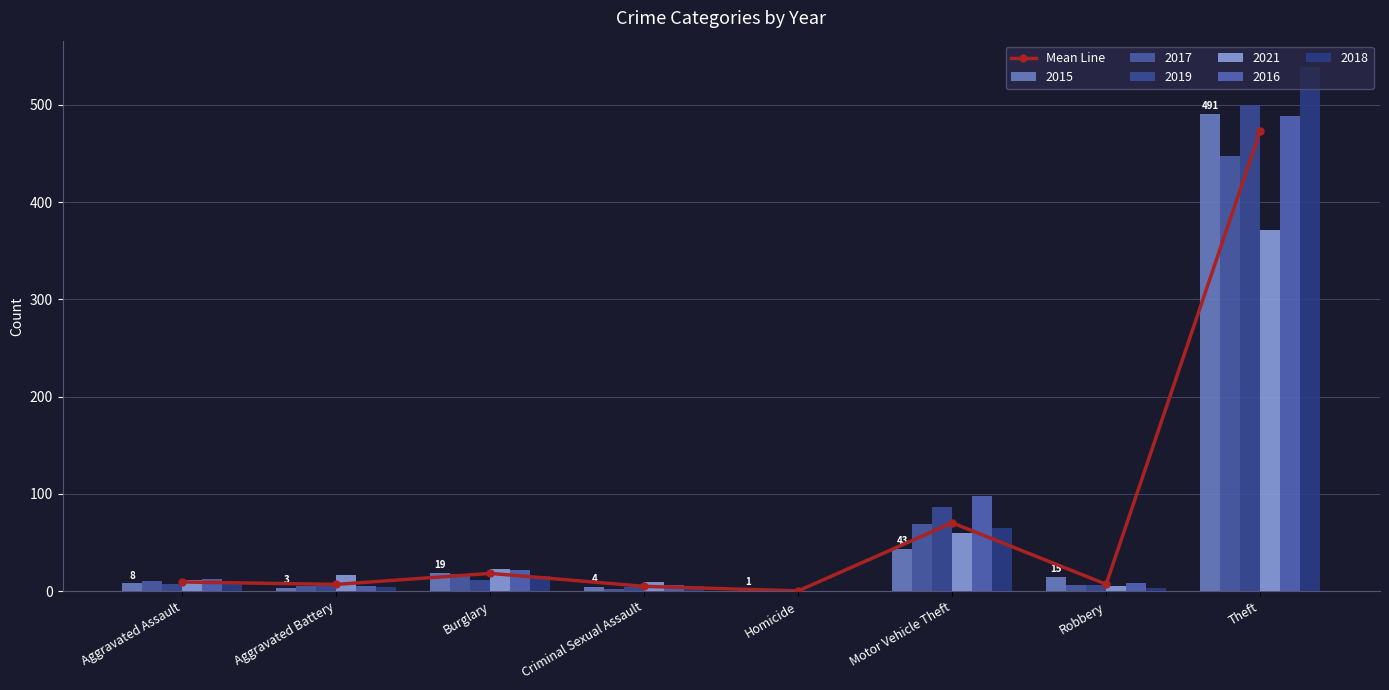

How many data points are above 9?

4